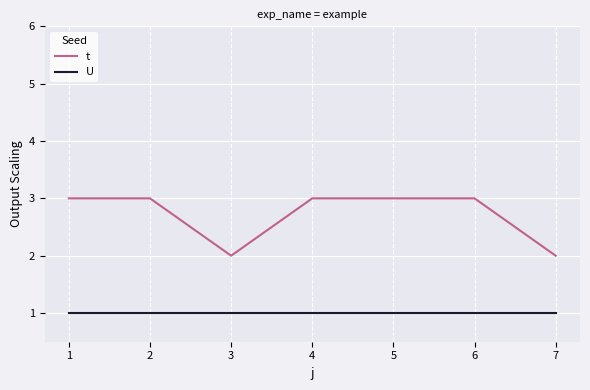

Read the U value at 5.

1